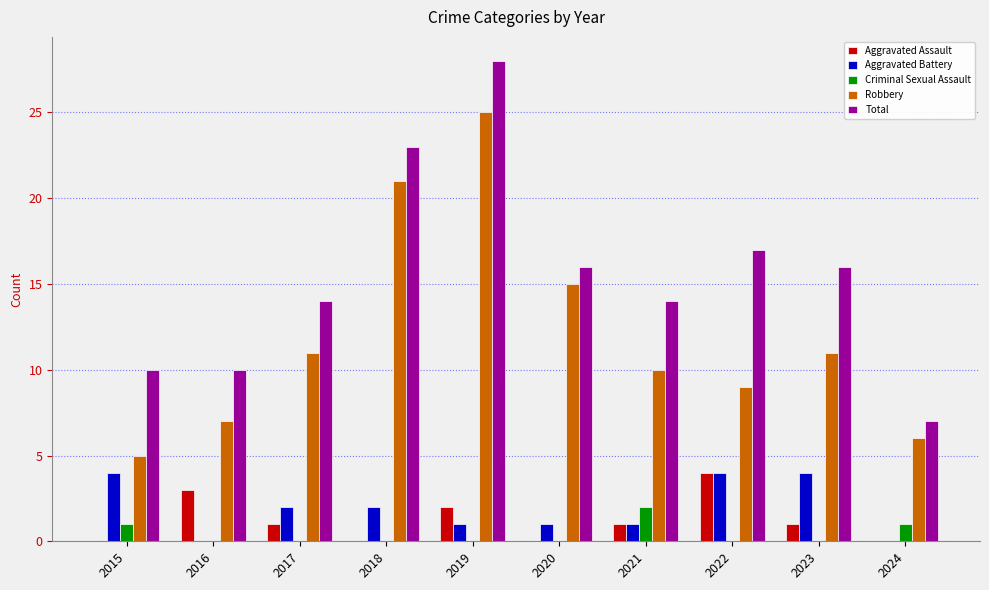

What are all the series names shown in the legend?

Aggravated Assault, Aggravated Battery, Criminal Sexual Assault, Robbery, Total